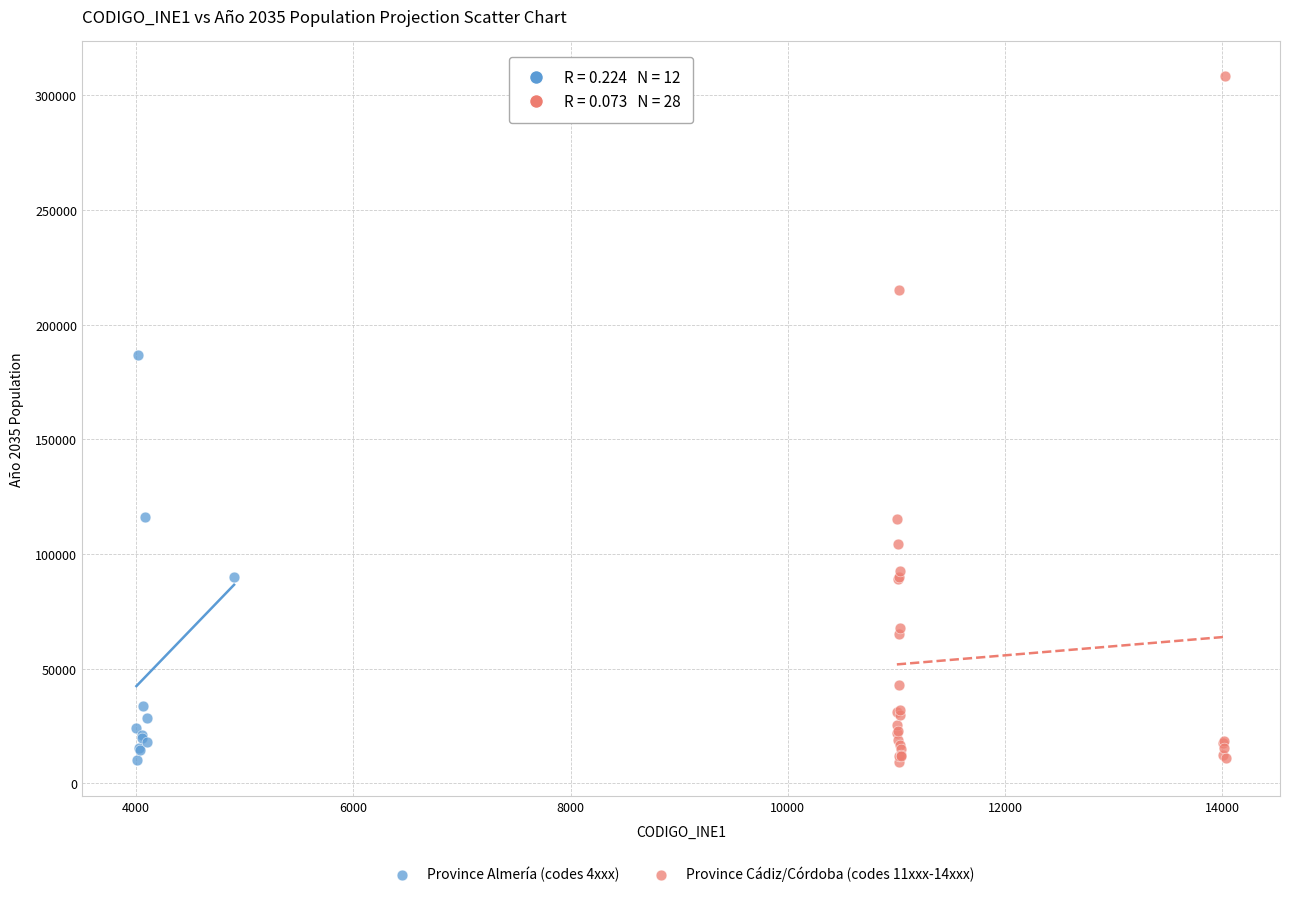

Which series reaches the maximum Y coordinate?

Province Cádiz/Córdoba (codes 11xxx-14xxx)